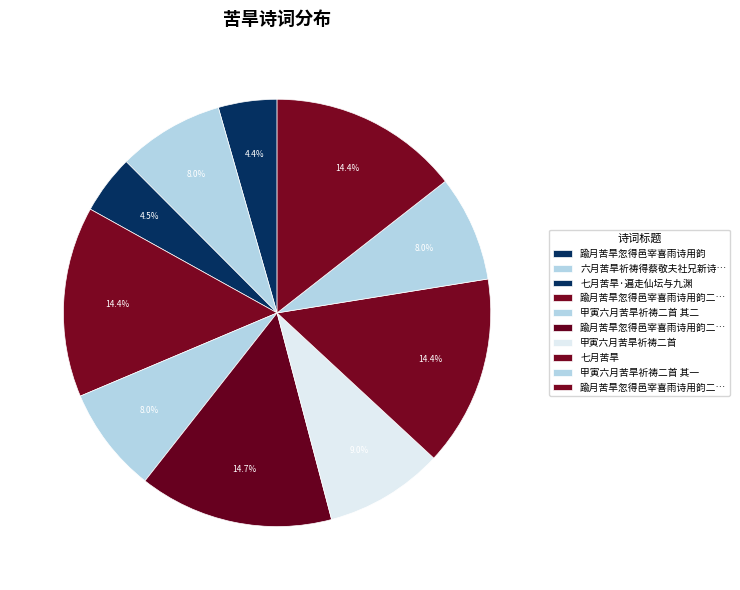

Count the number of slices in the pie.

10